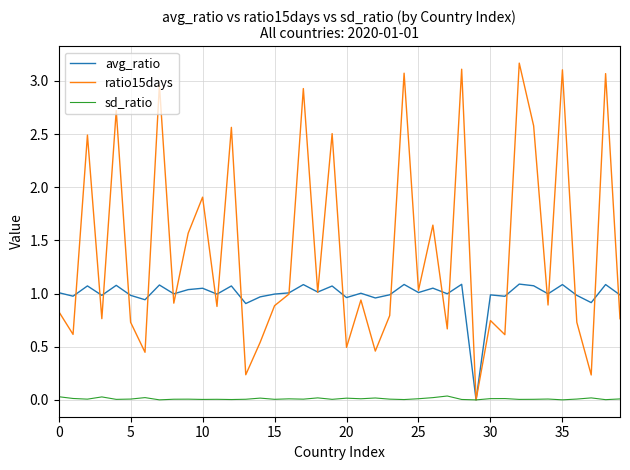

Rank the series by their maximum value, from highest to lowest.

ratio15days, avg_ratio, sd_ratio